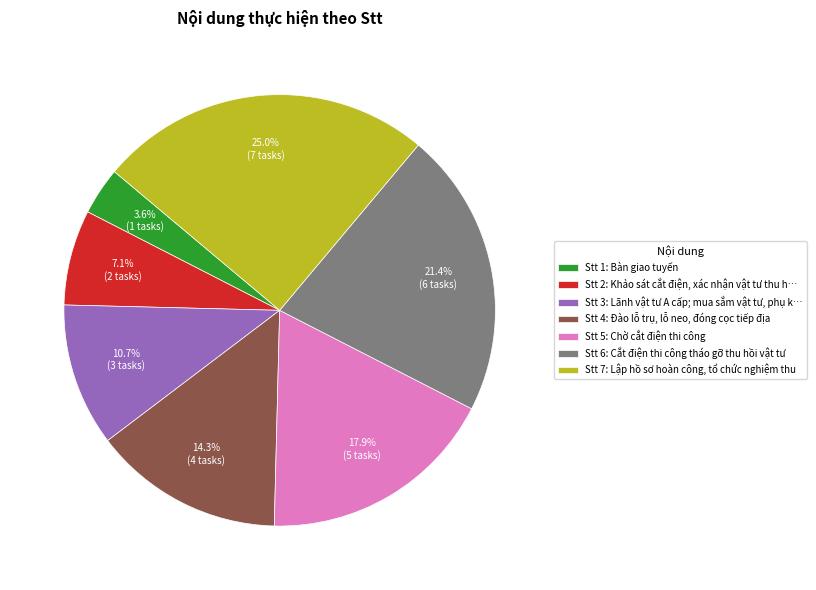

Is the sum of Stt 3: Lãnh vật tư A cấp; mua sắm vật tư, phụ k… and Stt 4: Đào lỗ trụ, lỗ neo, đóng cọc tiếp địa greater than half?

No